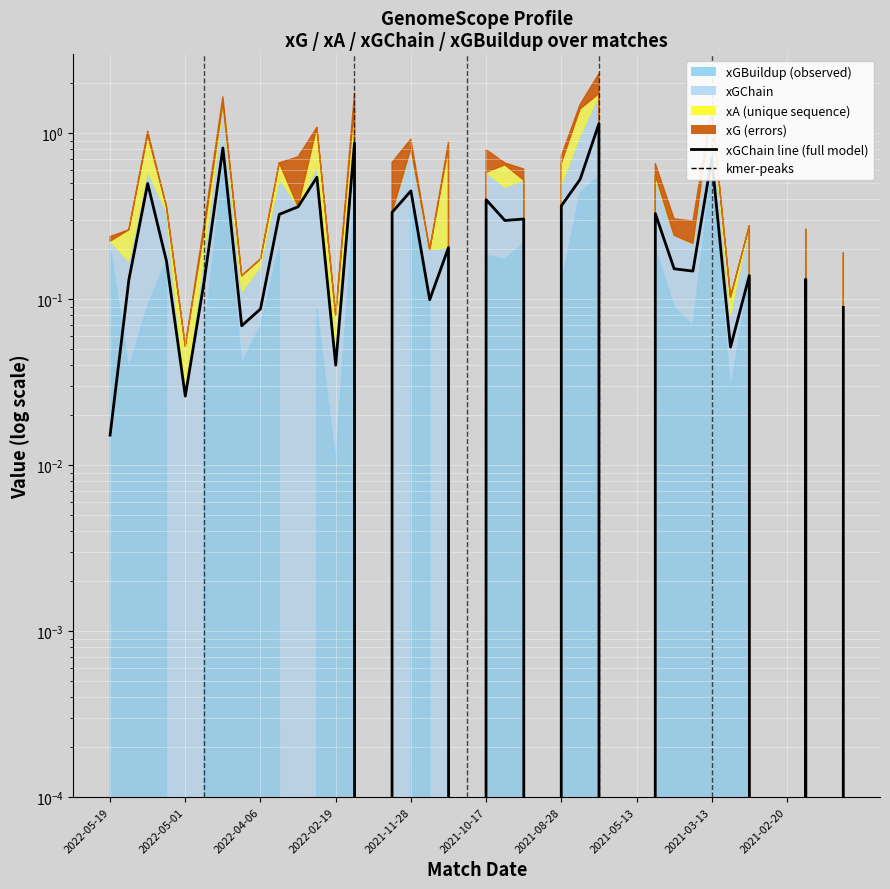

Reading right to left, transcribe all the data shown in this chart.

0.1	0.0	0.1	0.0	0.0	0.1	0.1	0.7	0.1	0.2	0.3	0.0	0.0	1.1	0.5	0.4	0.0	0.3	0.3	0.4	0.0	0.2	0.1	0.4	0.3	0.0	0.9	0.0	0.5	0.4	0.3	0.1	0.1	0.8	0.1	0.0	0.2	0.5	0.1	0.0